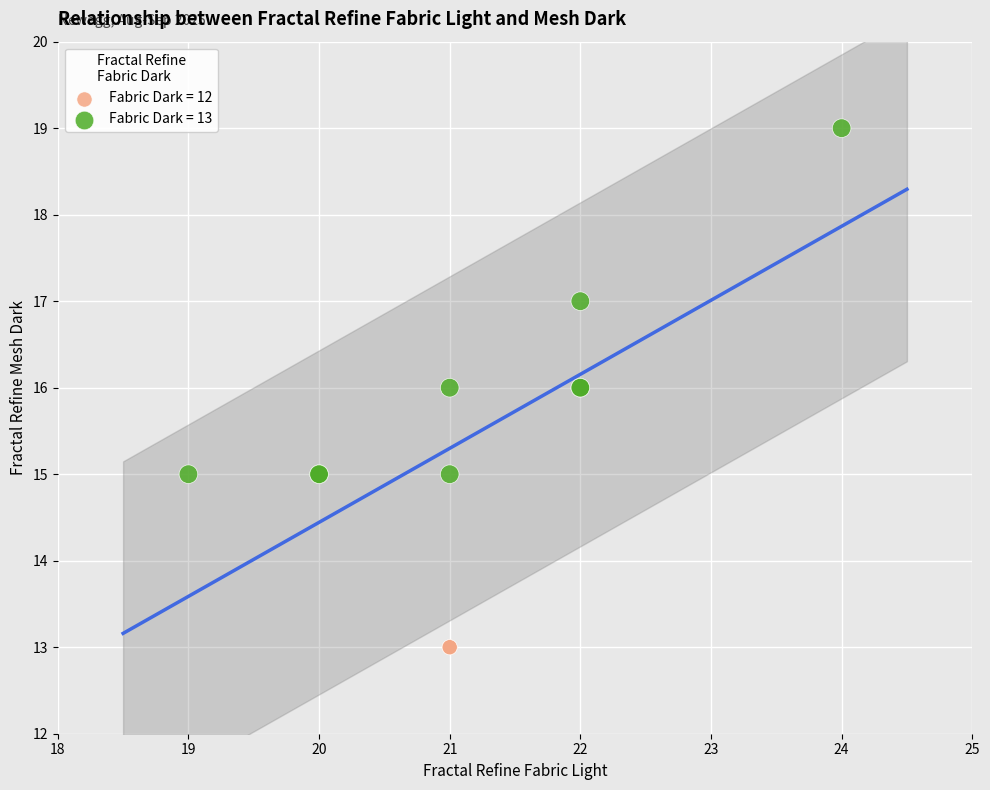

What are all the series names shown in the legend?

Fabric Dark = 12, Fabric Dark = 13